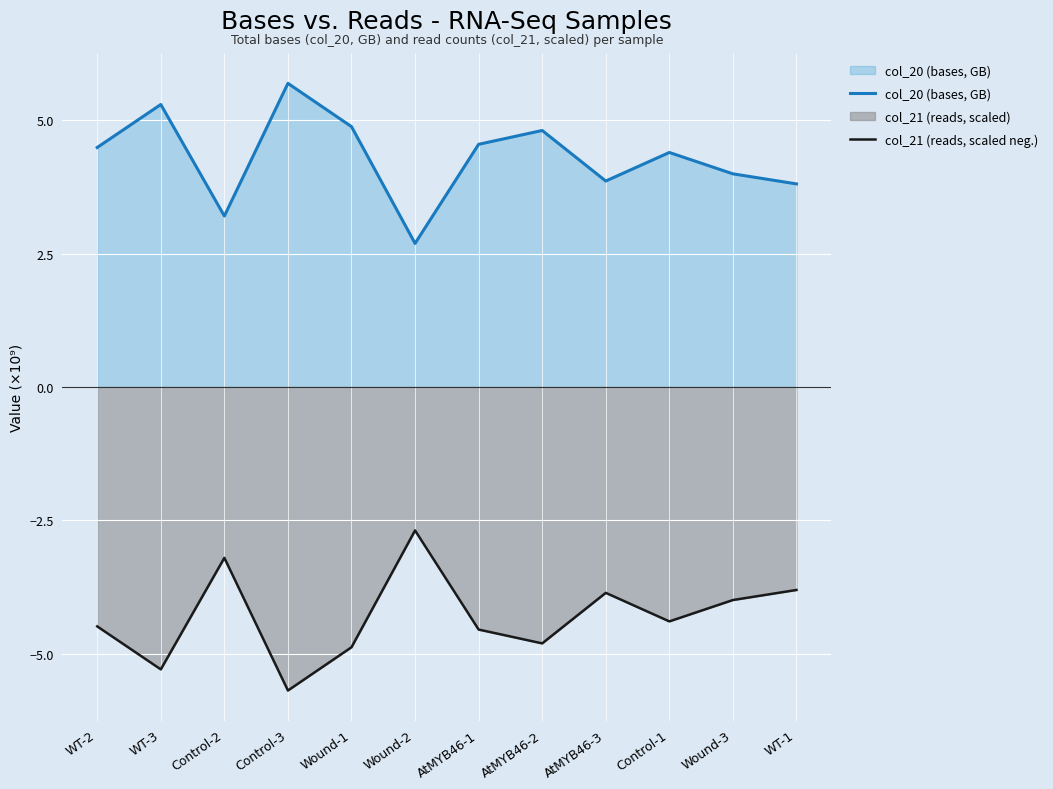

Which series has the largest total across all categories?

col_20 (bases, GB)